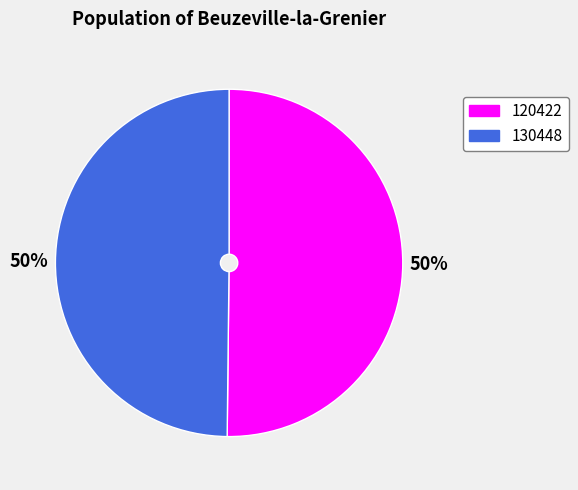

To the nearest percent, what is the average slice percentage?

50%